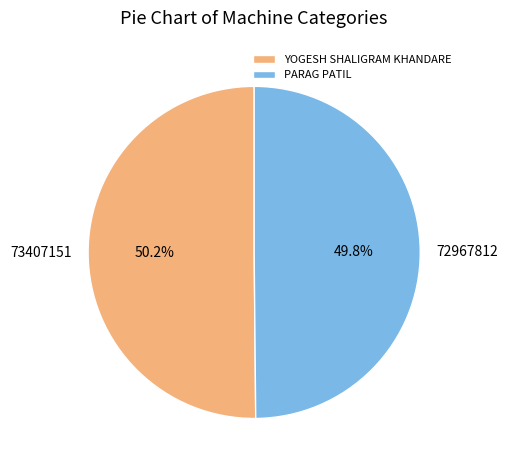

Is the sum of PARAG PATIL and YOGESH SHALIGRAM KHANDARE greater than half?

Yes